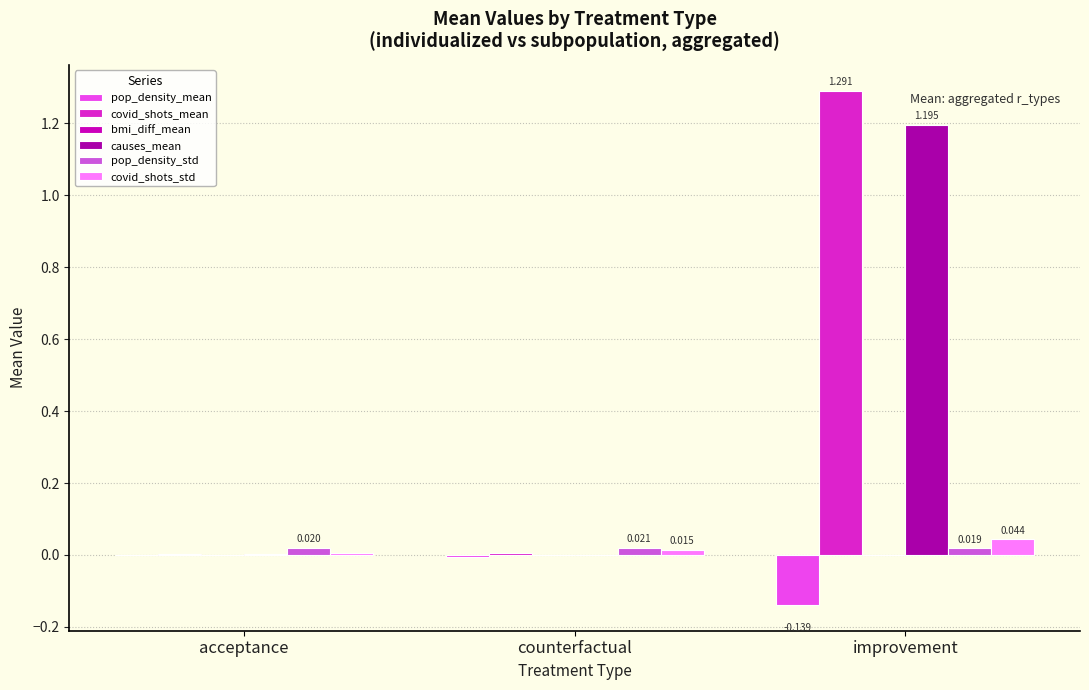

List the labels in order of pop_density_std value, smallest first.

improvement, acceptance, counterfactual